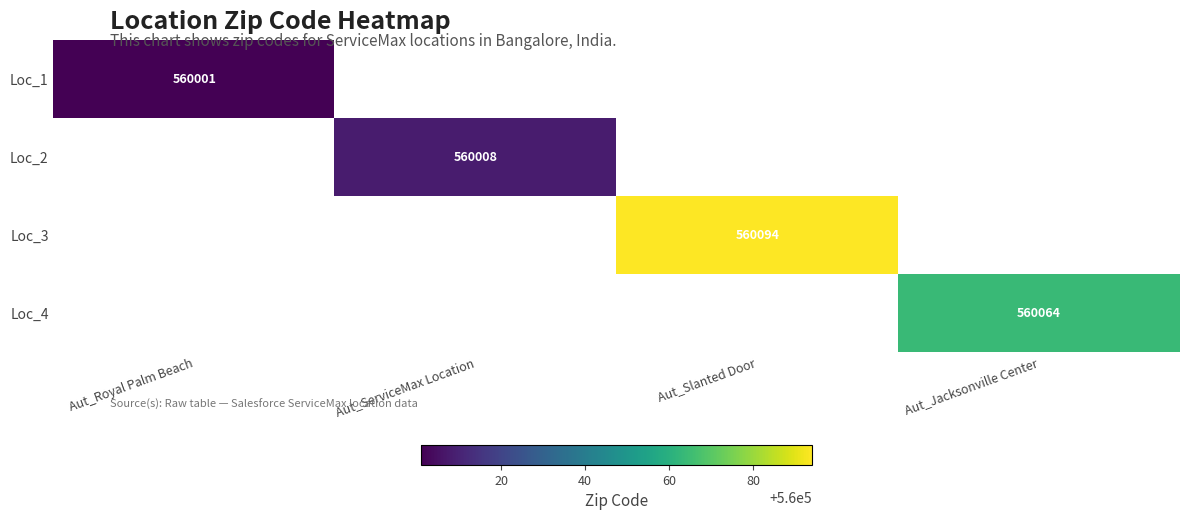

True or false: Loc_2 has a value of 760885 at Aut_ServiceMax Location.

False